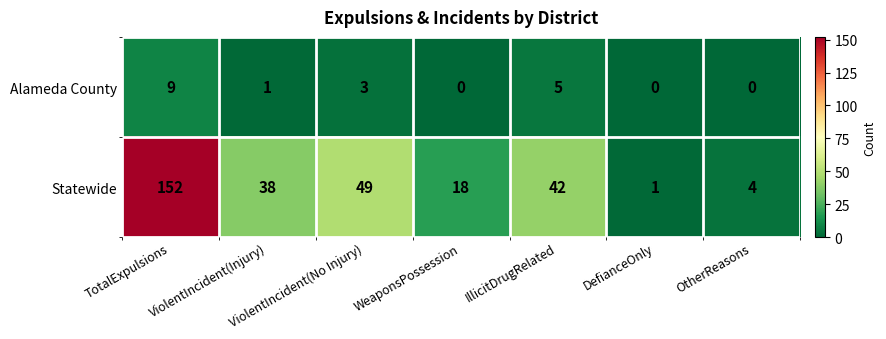

List the series in order of their peak value, highest first.

Statewide, Alameda County